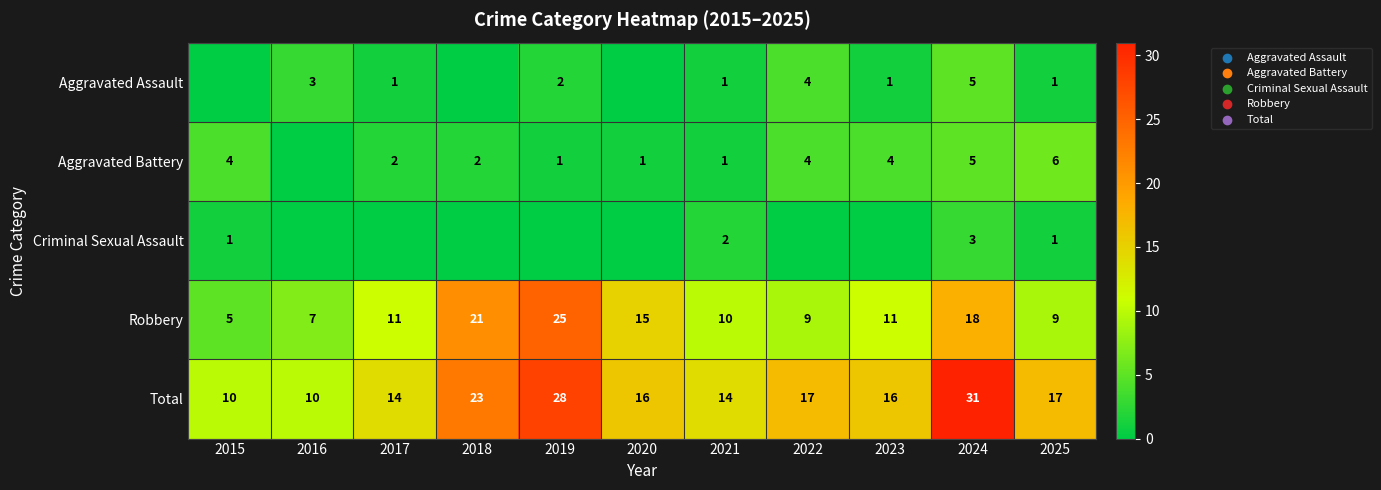

The value of Robbery at 2020 is 4. True or false?

False